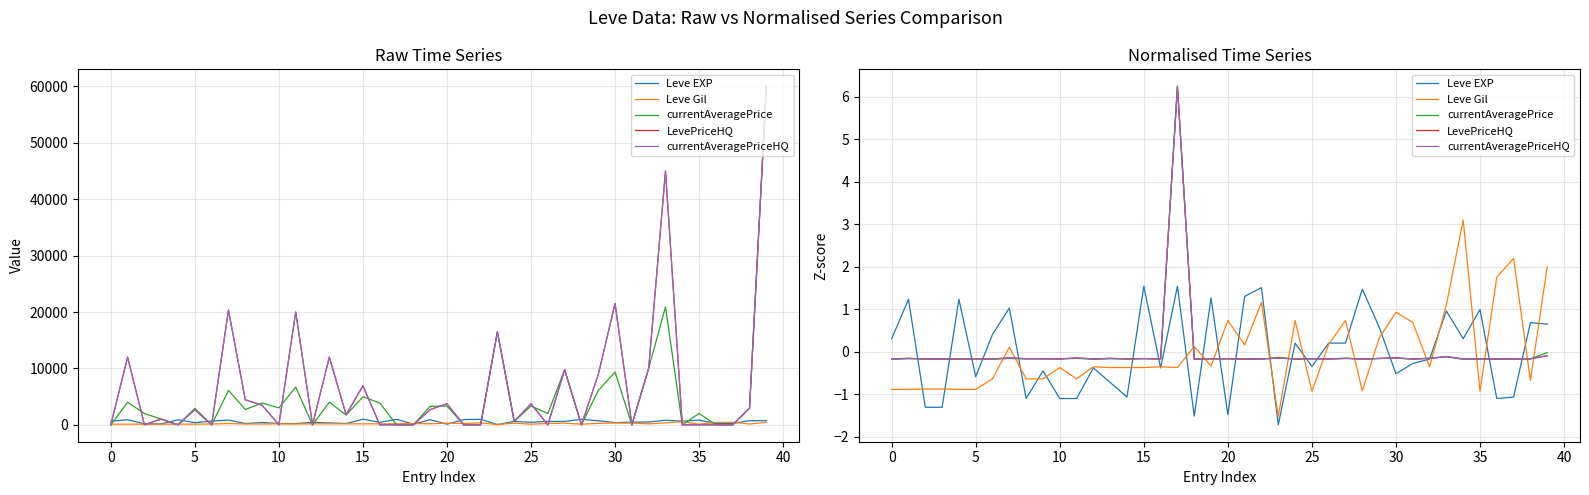

What is the difference between the Leve Gil values at 35 and 37?

3.1